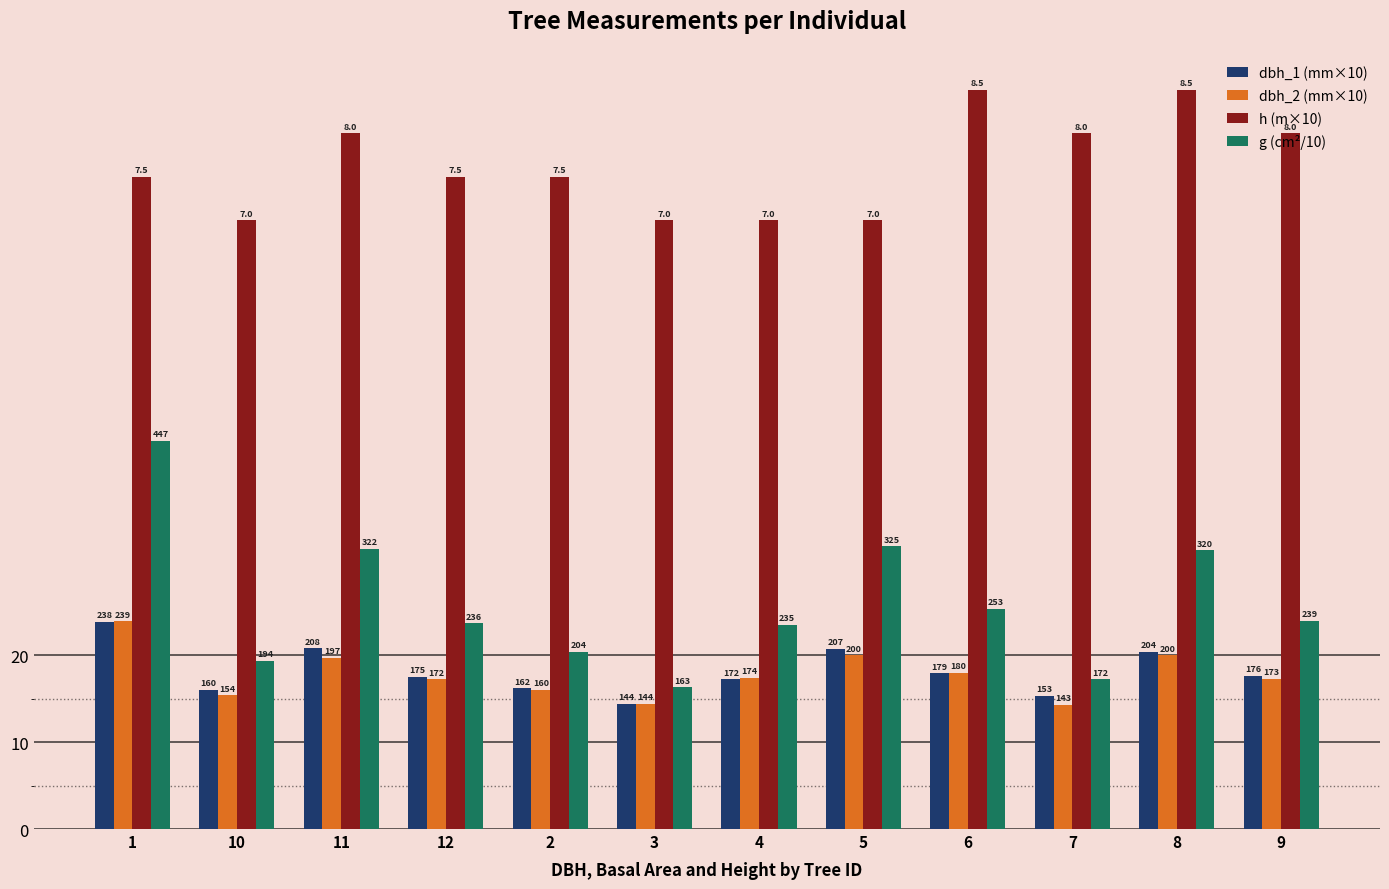

How many bars are there in each group?

4